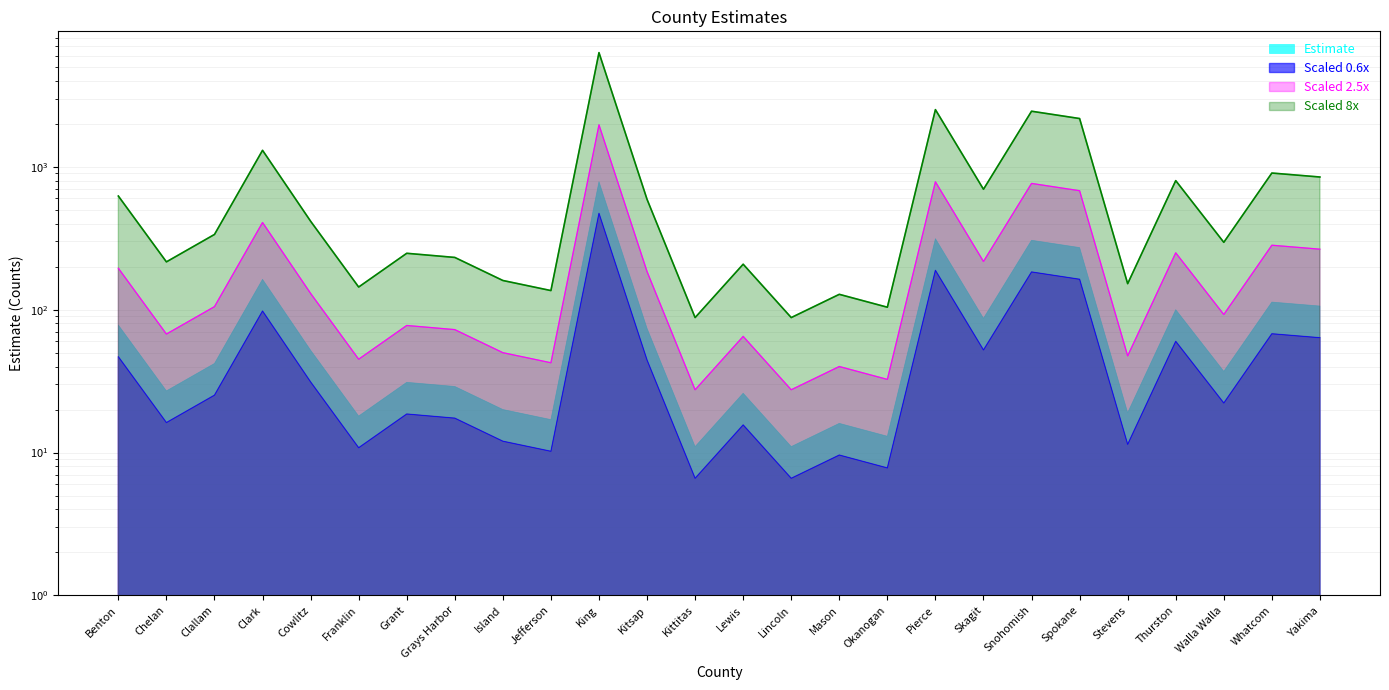

How many data points are above 25?

13